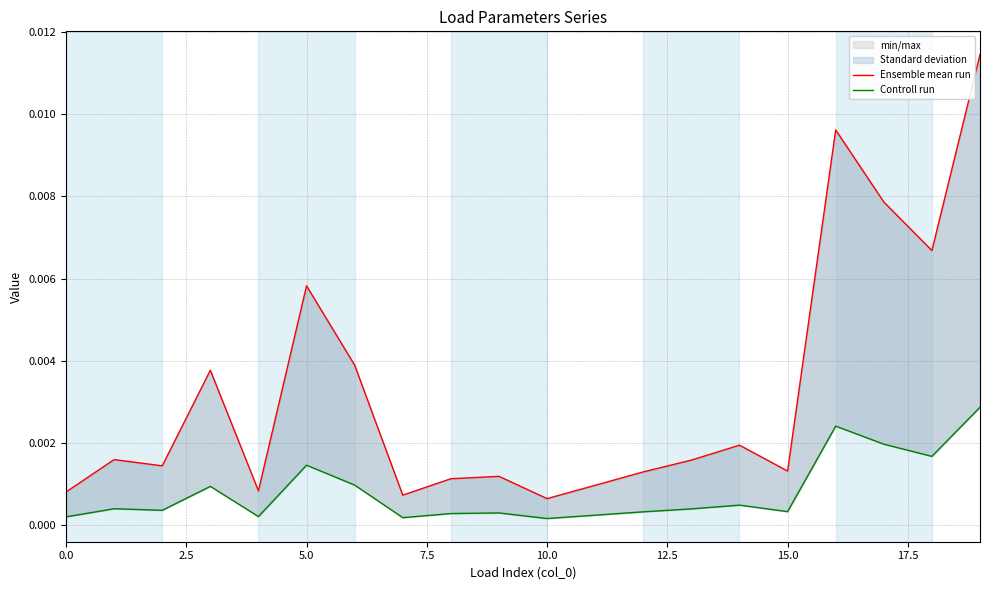

What are all the series names shown in the legend?

Ensemble mean run, Controll run